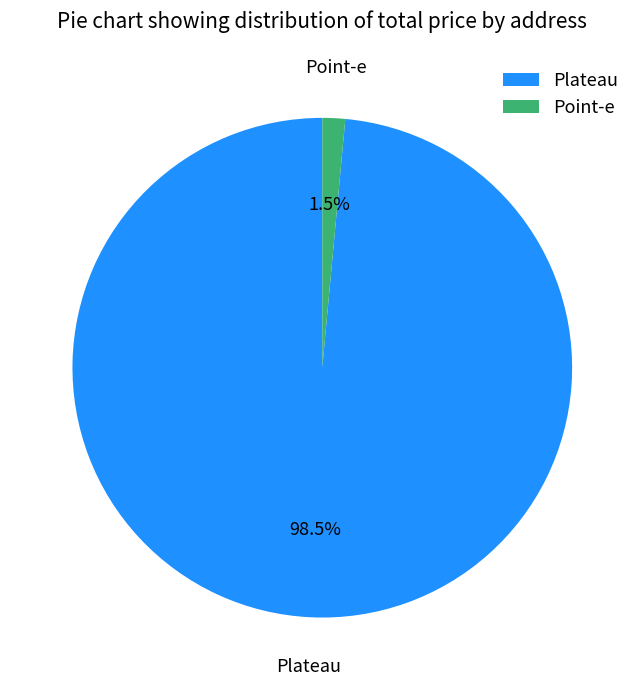

To the nearest percent, what is the difference between the largest and smallest slice percentages?

97%